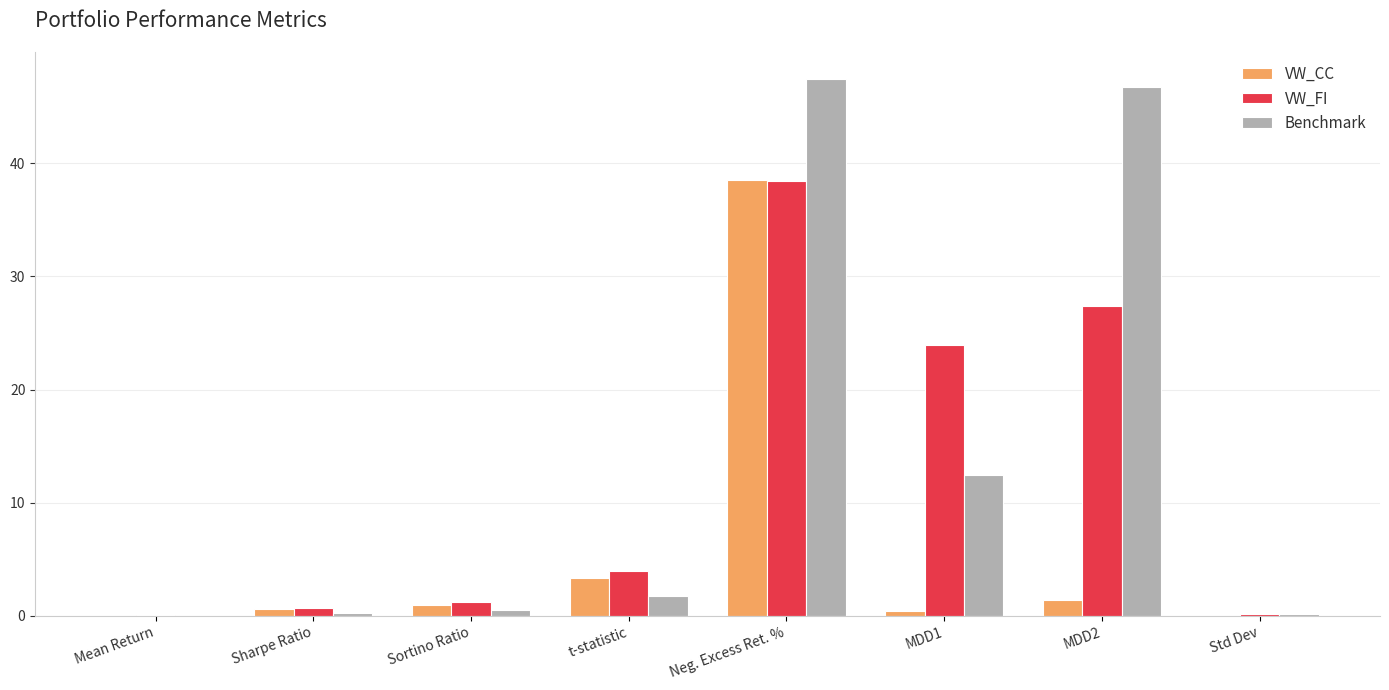

True or false: Benchmark has a value of 12.4 at MDD1.

True